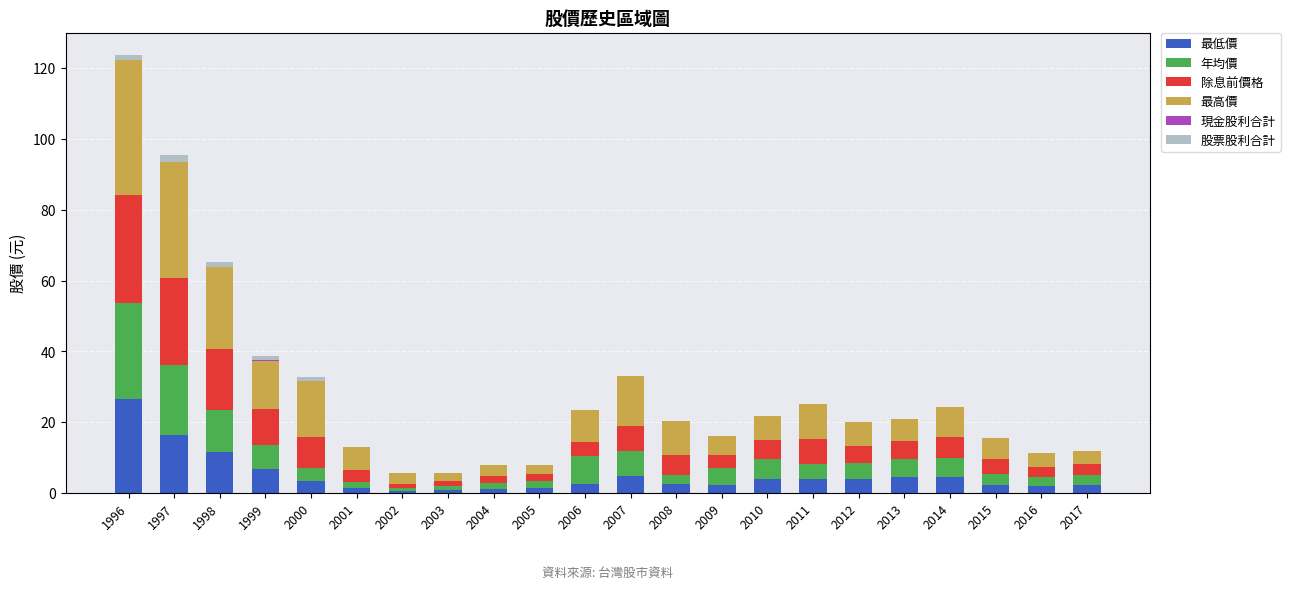

The 最低價 series shows 1.4 at 2005. True or false?

True